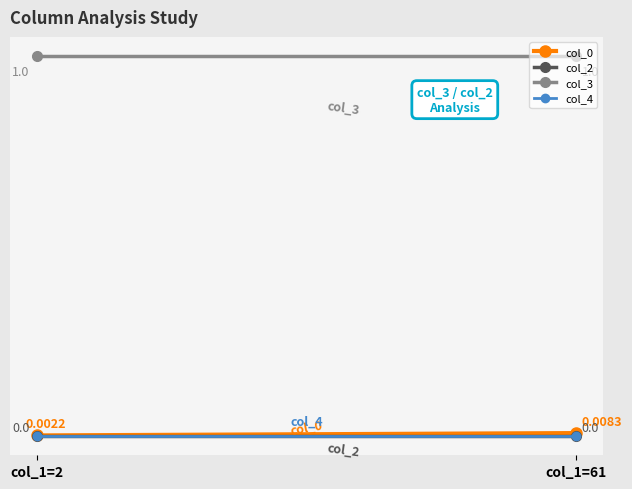

Between col_1=61 and col_1=2, which is larger?

col_1=61